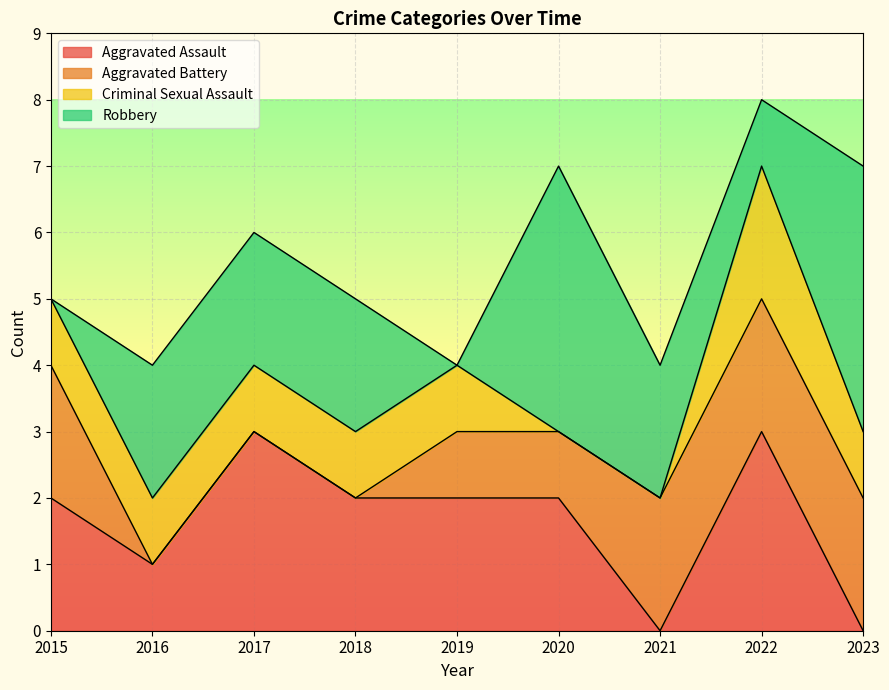

How many lines are shown in the chart?

4